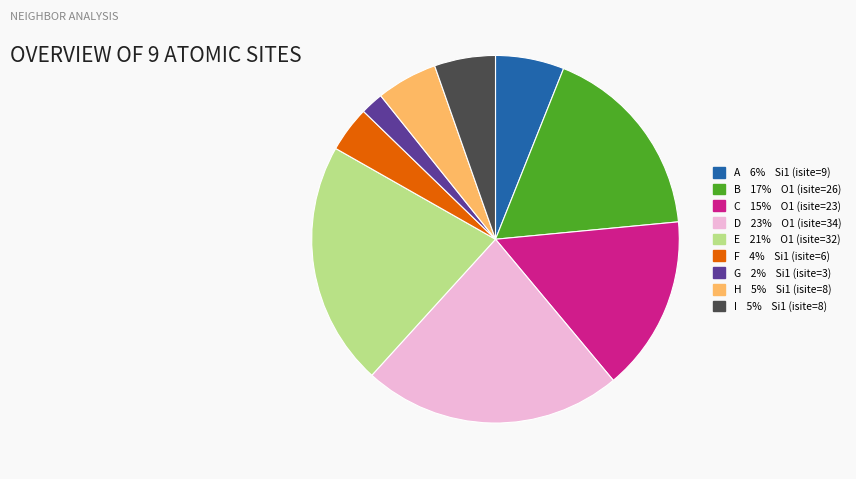

Is there a majority slice in this chart?

No